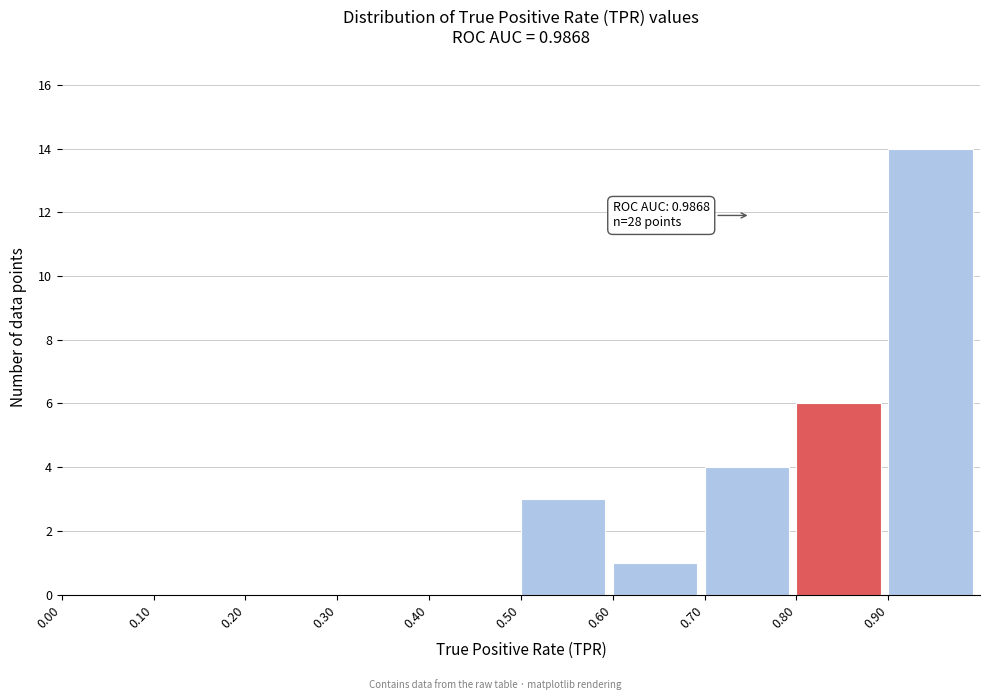

Which range on the x-axis has the tallest bar?

0.9 to 1.0